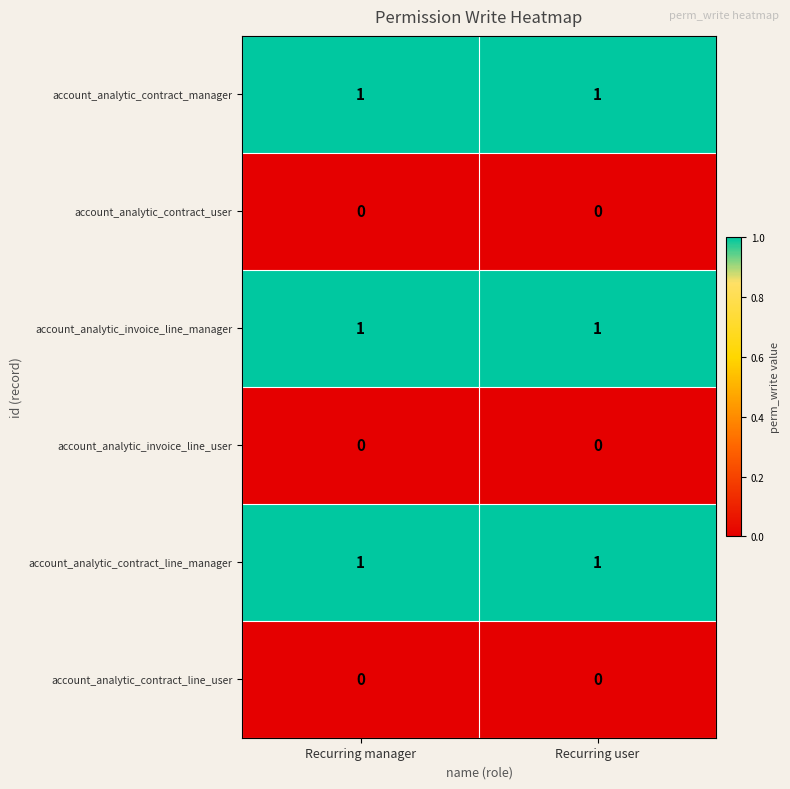

What is the total value across all series at Recurring user?

3